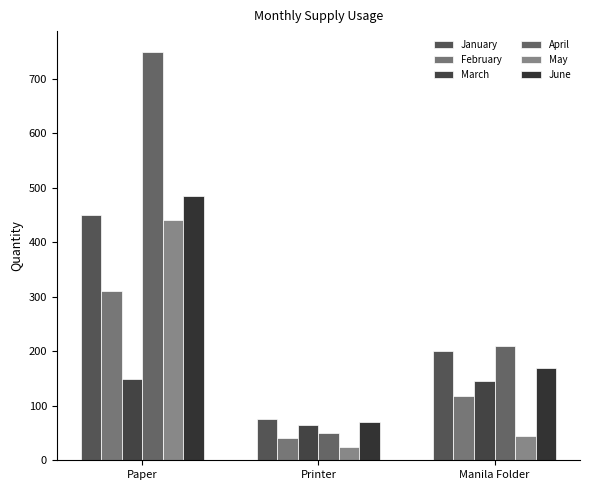

What are all the series names shown in the legend?

January, February, March, April, May, June